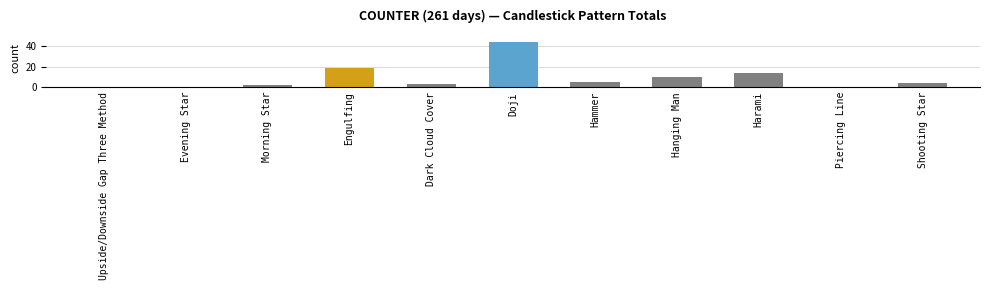

What is the change in value from Upside/Downside Gap Three Method to Shooting Star?

+4